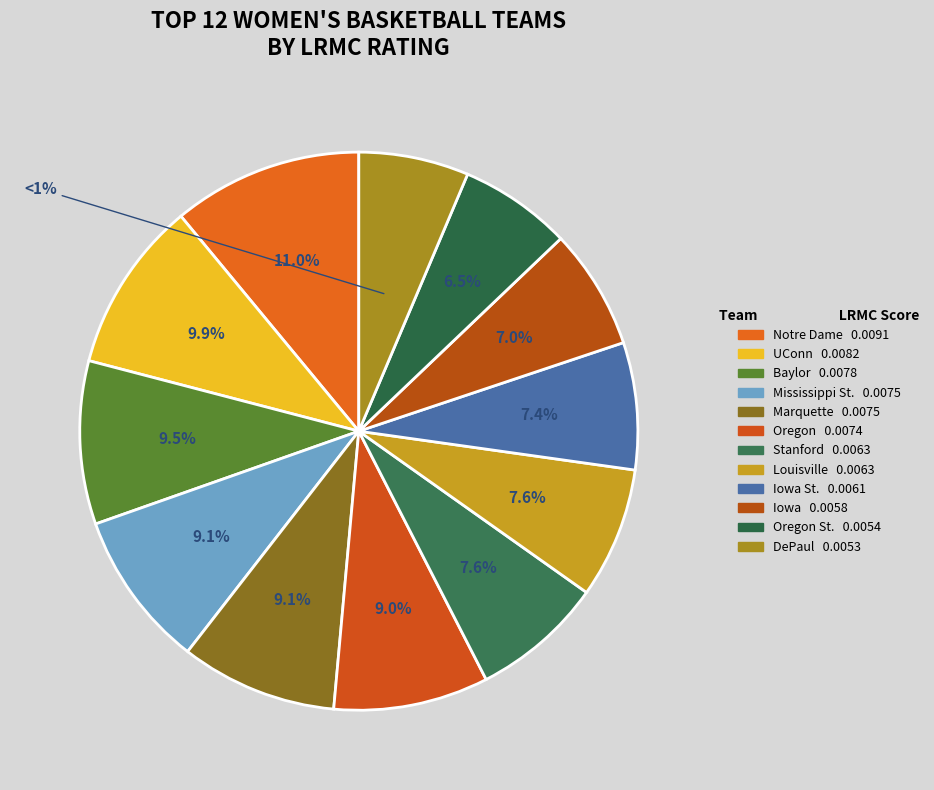

Does Notre Dame account for over 50% of the chart?

No